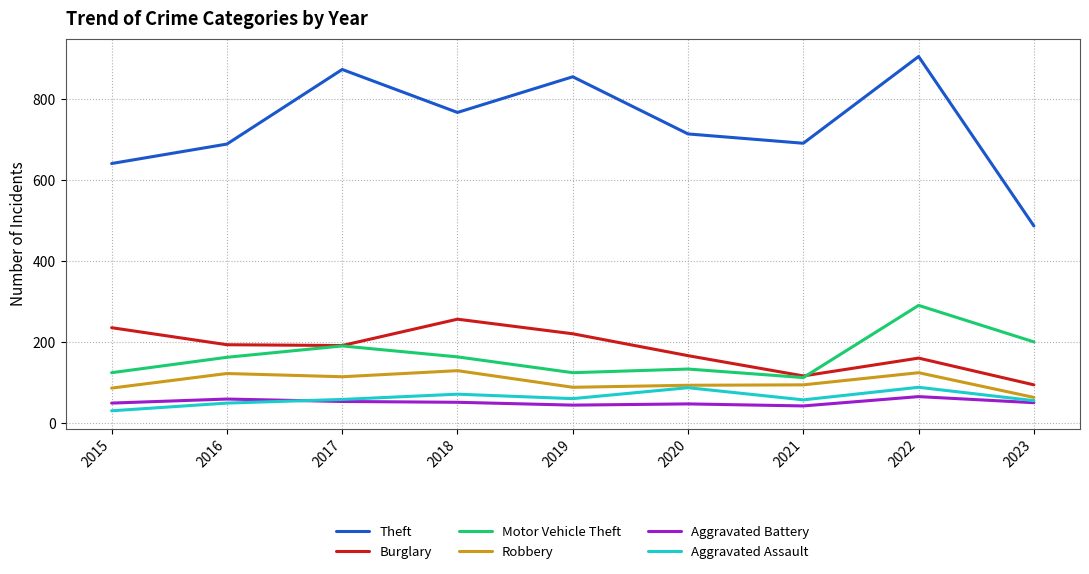

What is the difference between the highest and lowest values at 2019?

810